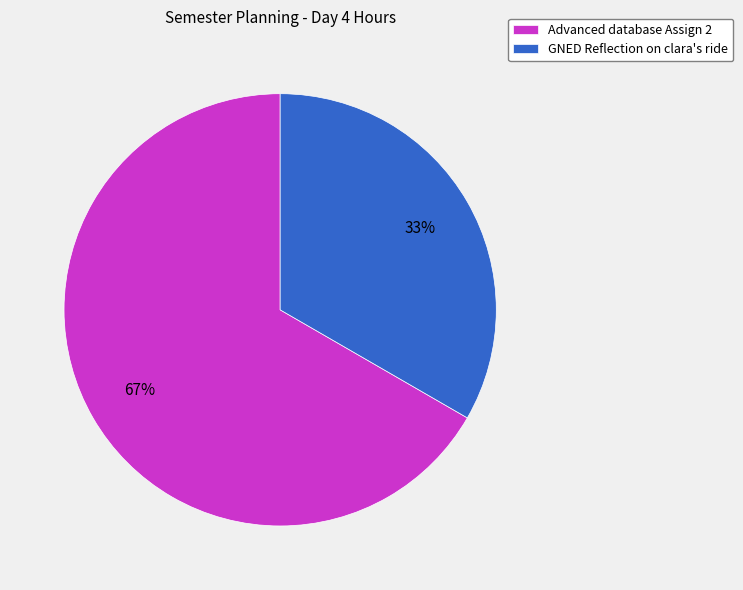

To the nearest percent, what portion does GNED Reflection on clara's ride represent?

33%